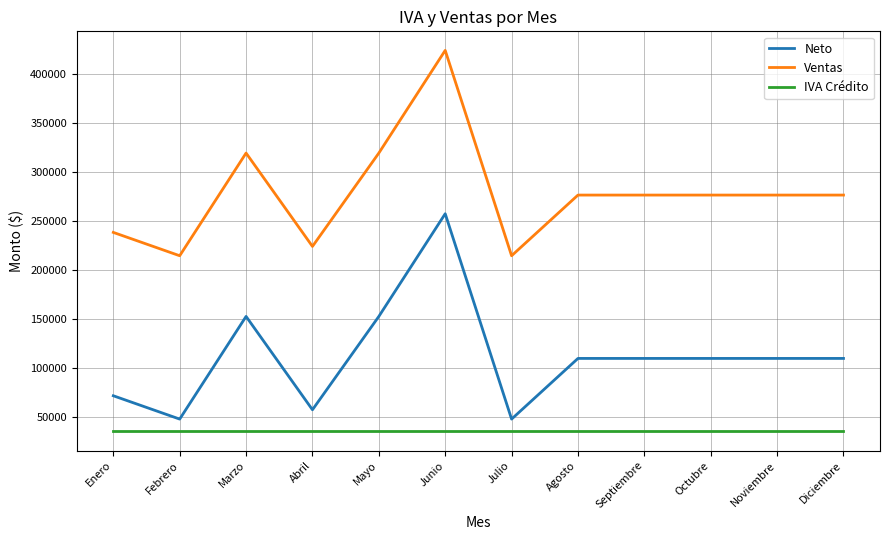

True or false: Neto and Ventas intersect in this chart.

False